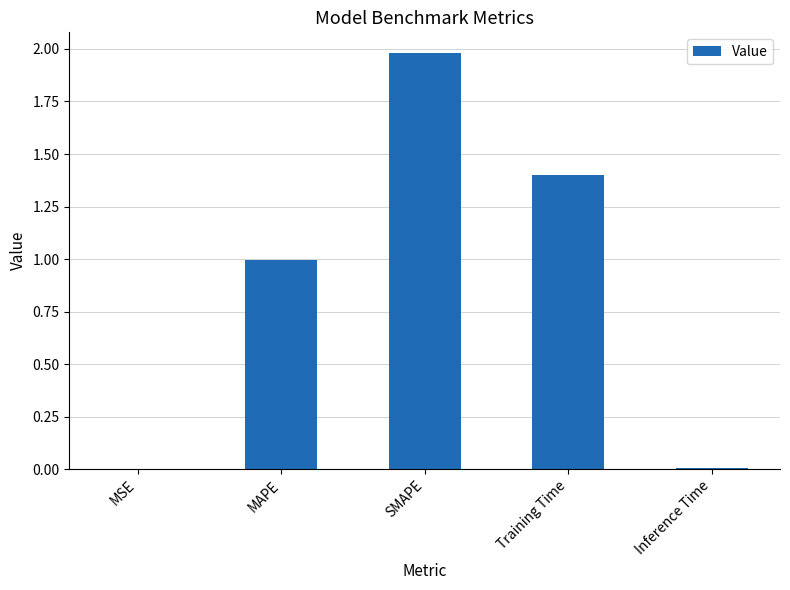

Are the bars horizontal?

No